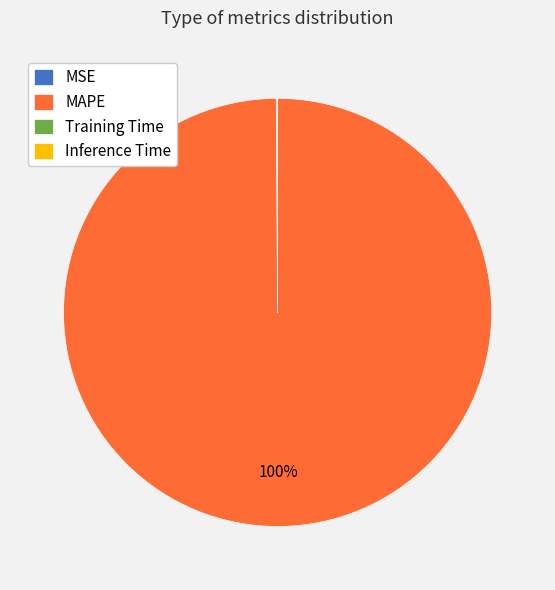

To the nearest percent, what portion does MAPE represent?

100%